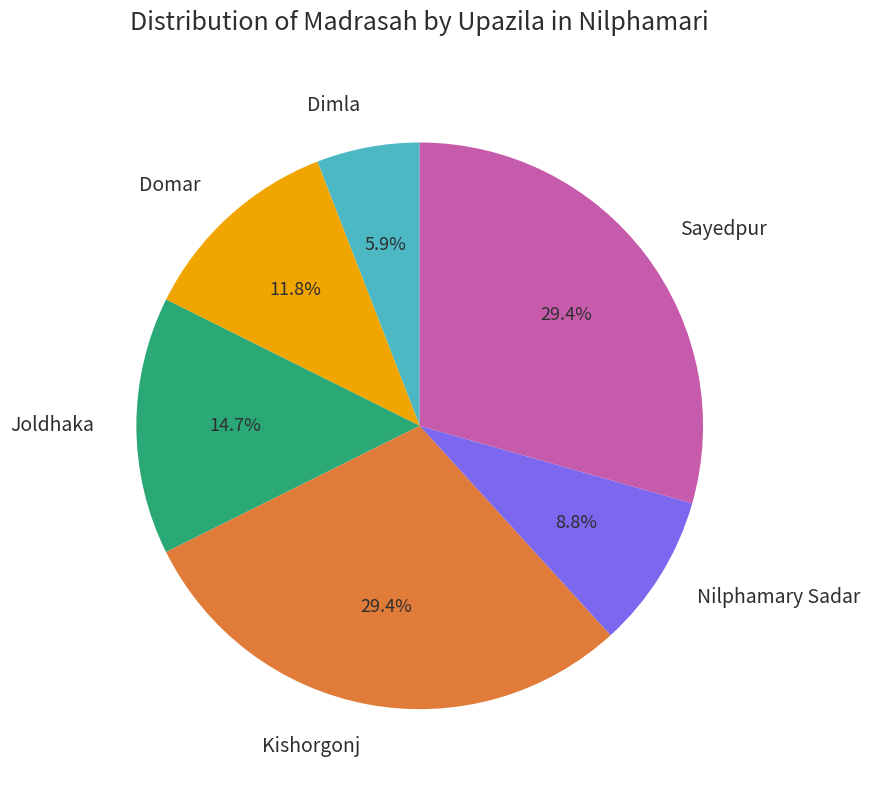

How many segments does this pie chart have?

6